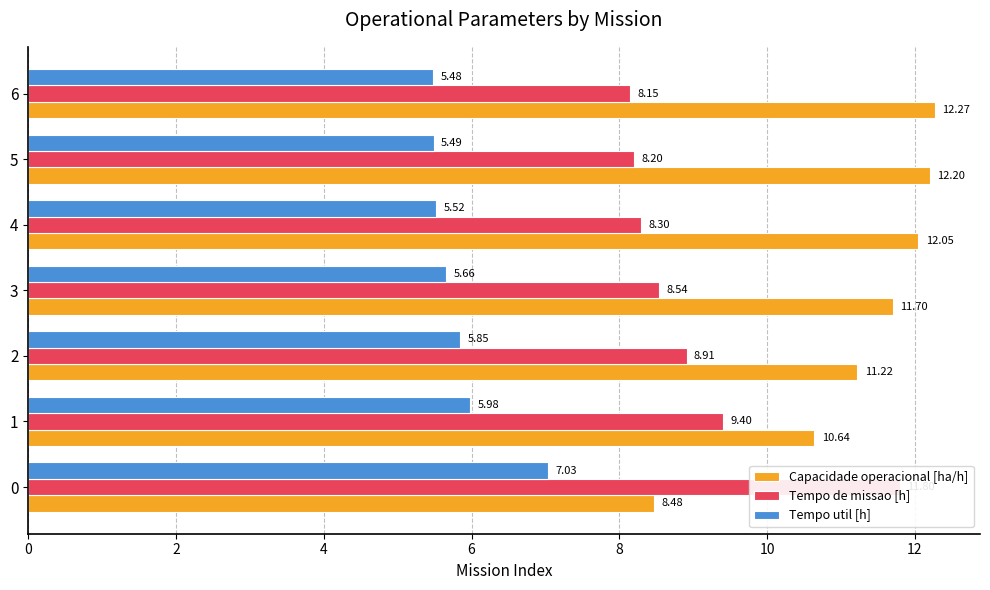

Which series has the largest total across all categories?

Capacidade operacional [ha/h]